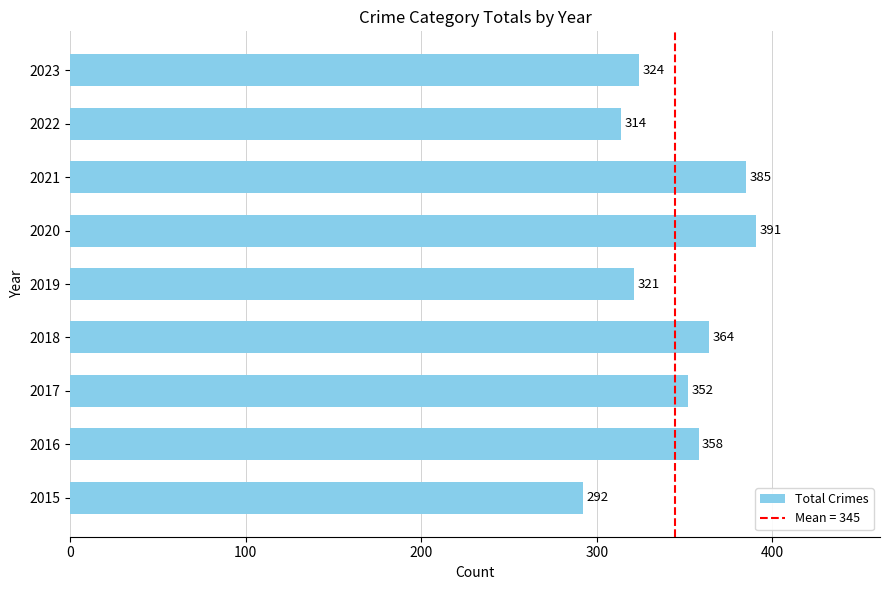

Reading bottom to top, what are all the values shown in this chart?

2015=292	2016=358	2017=352	2018=364	2019=321	2020=391	2021=385	2022=314	2023=324